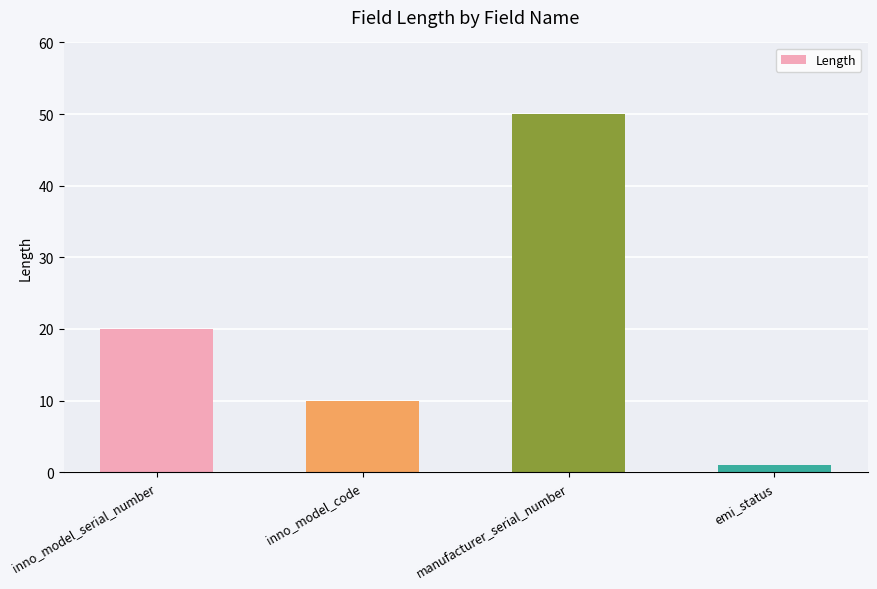

How many values are below 20?

2